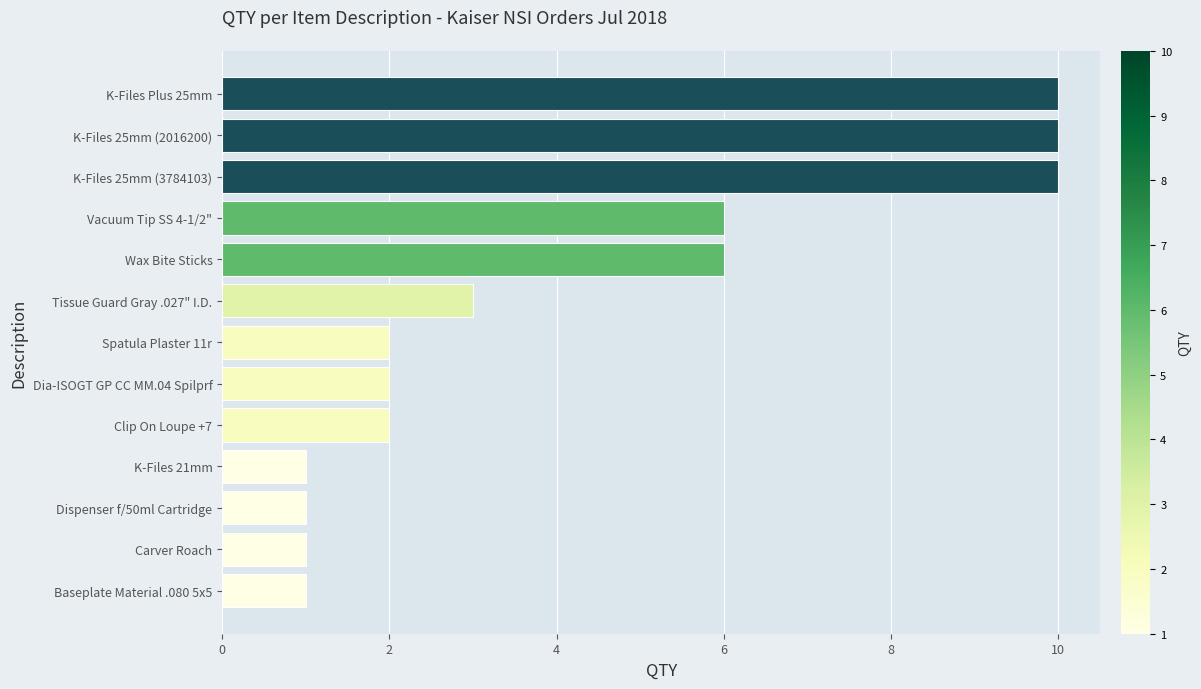

Which has a higher value, Tissue Guard Gray .027" I.D. or K-Files 21mm?

Tissue Guard Gray .027" I.D.